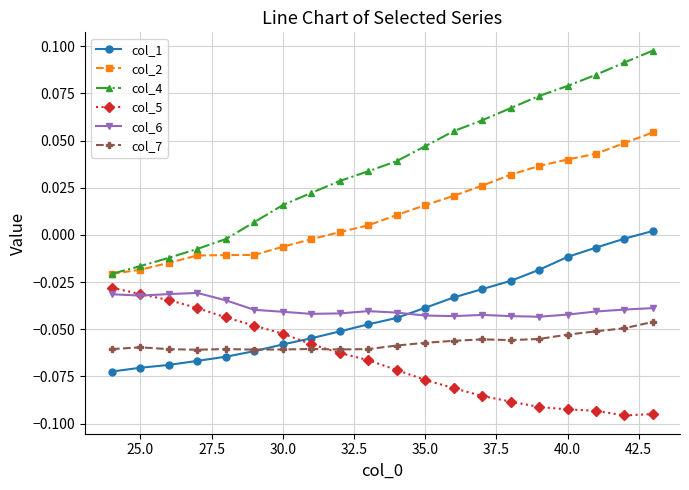

True or false: col_1 has more than 2 interior local peaks.

False